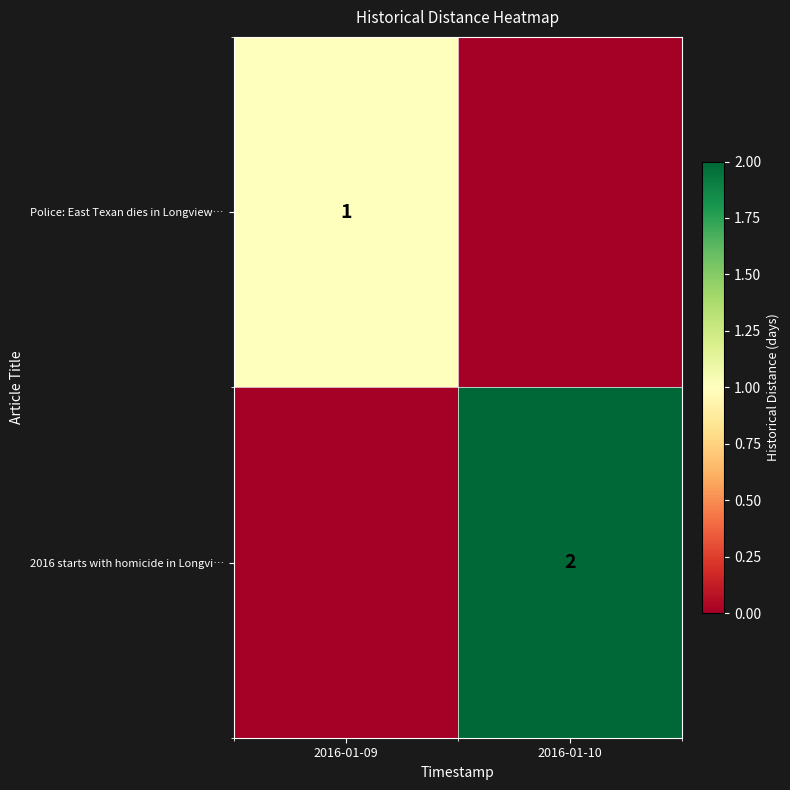

True or false: Police: East Texan dies in Longview… has a value of 2 at 2016-01-09.

False